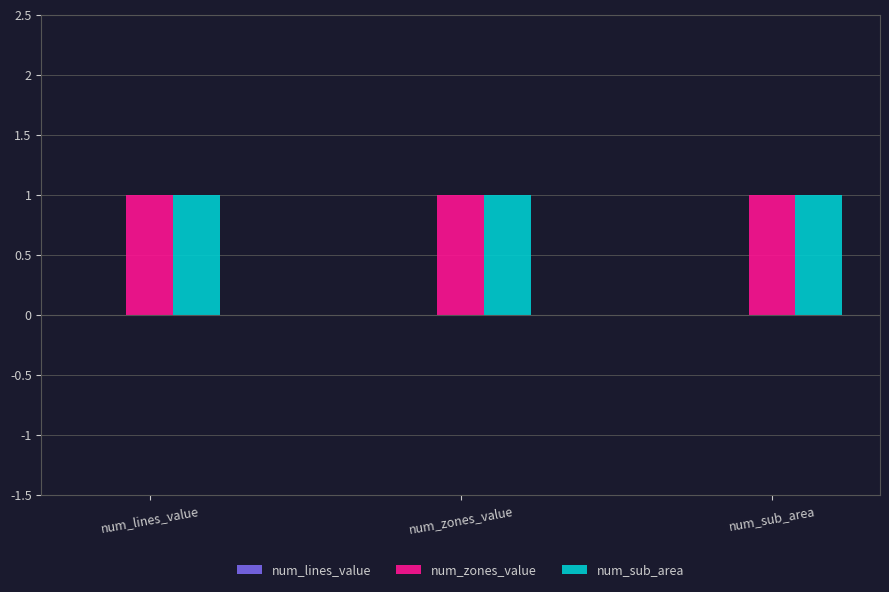

The num_lines_value series shows 0 at num_zones_value. True or false?

True